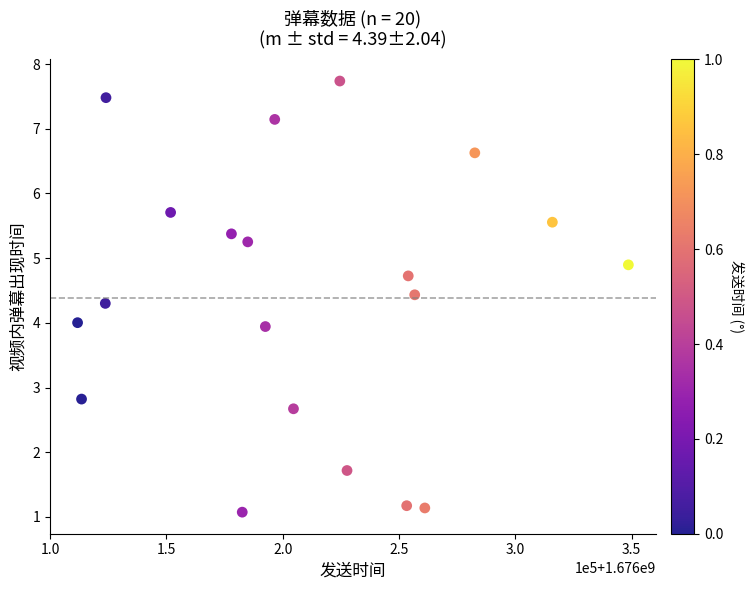

What is the range of Y values (max minus min)?

6.7